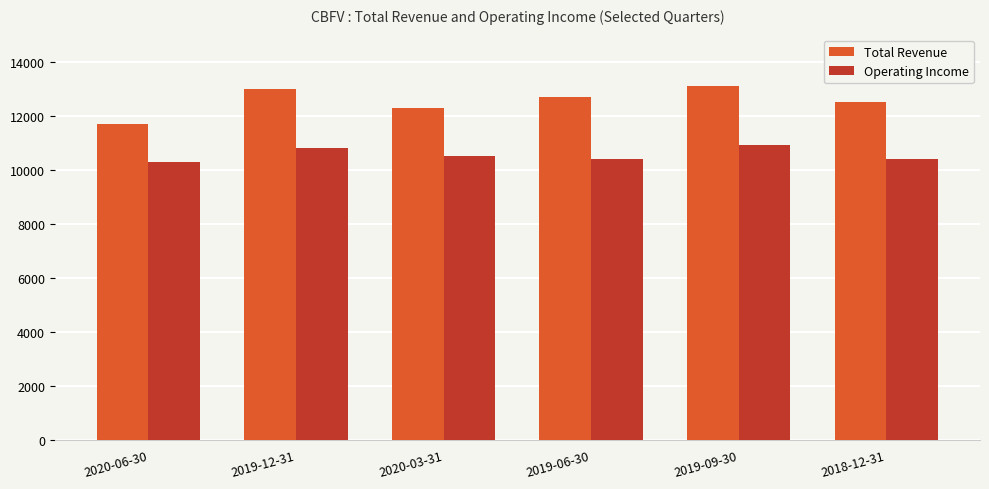

Is it true that Operating Income equals 10400 at 2019-06-30?

True